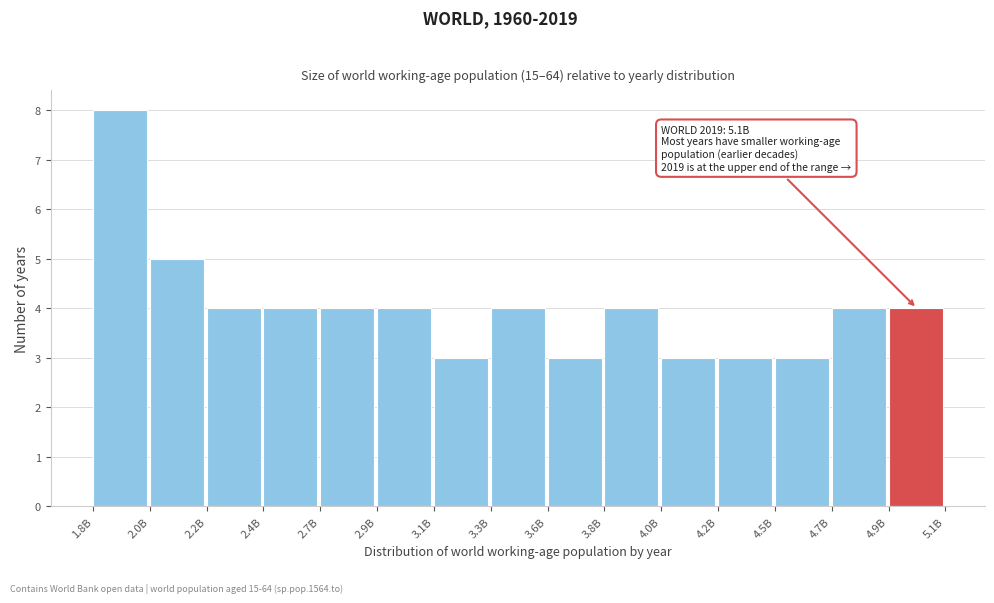

Reading left to right, extract all data points from this chart.

8	5	4	4	4	4	3	4	3	4	3	3	3	4	4